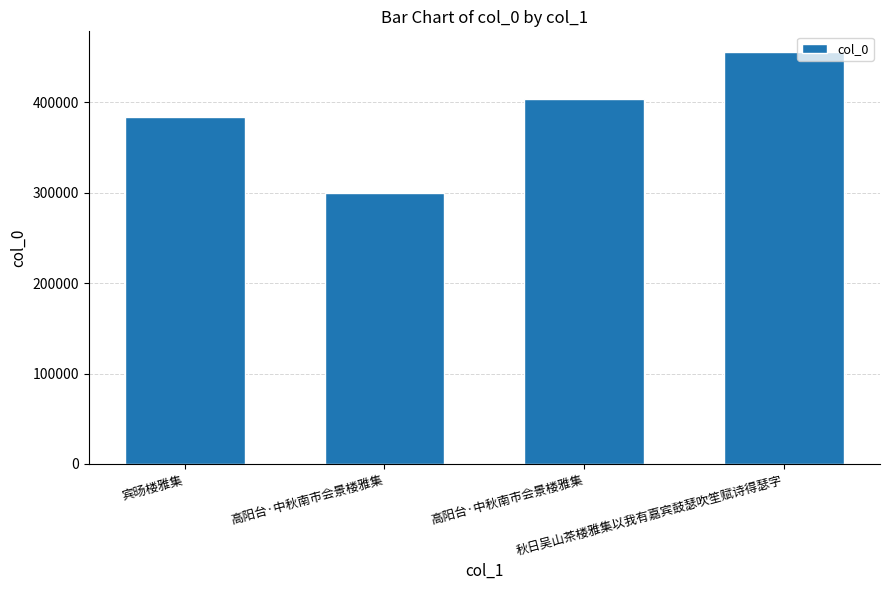

List the labels in order of value, largest first.

秋日吴山茶楼雅集以我有嘉宾鼓瑟吹笙赋诗得瑟字, 高阳台·中秋南市会景楼雅集, 宾旸楼雅集, 高阳台·中秋南市会景楼雅集